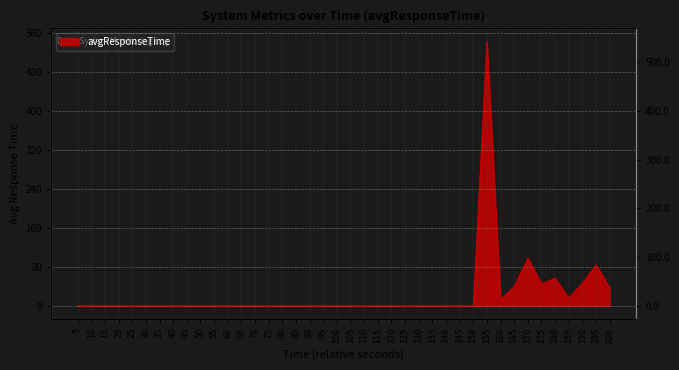

At which label is the value closest to 271?

170